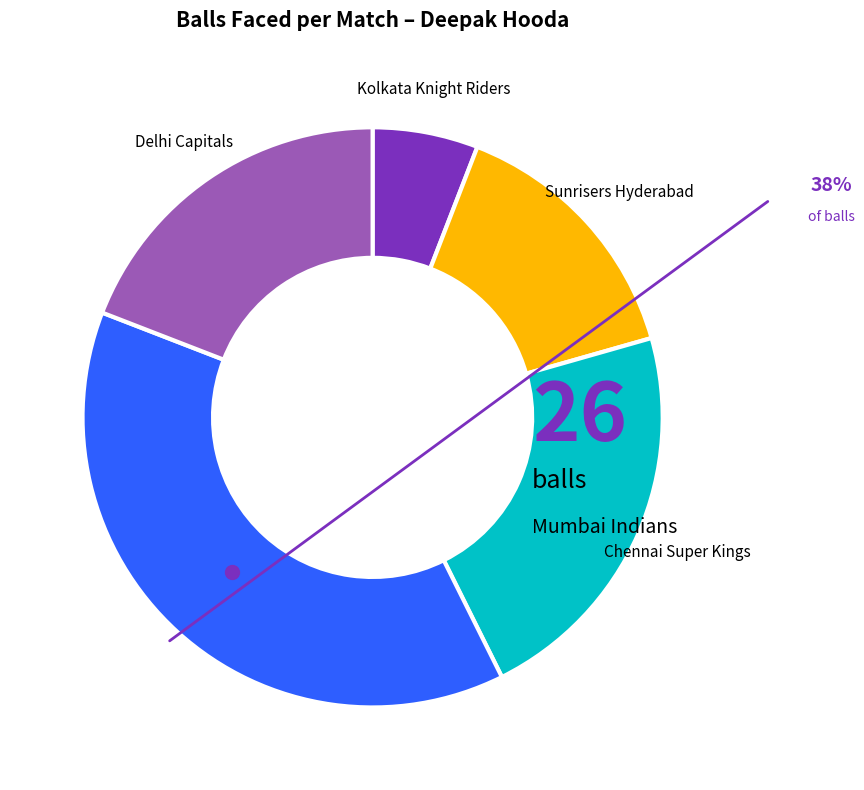

Is there any slice that represents more than half of the pie?

No